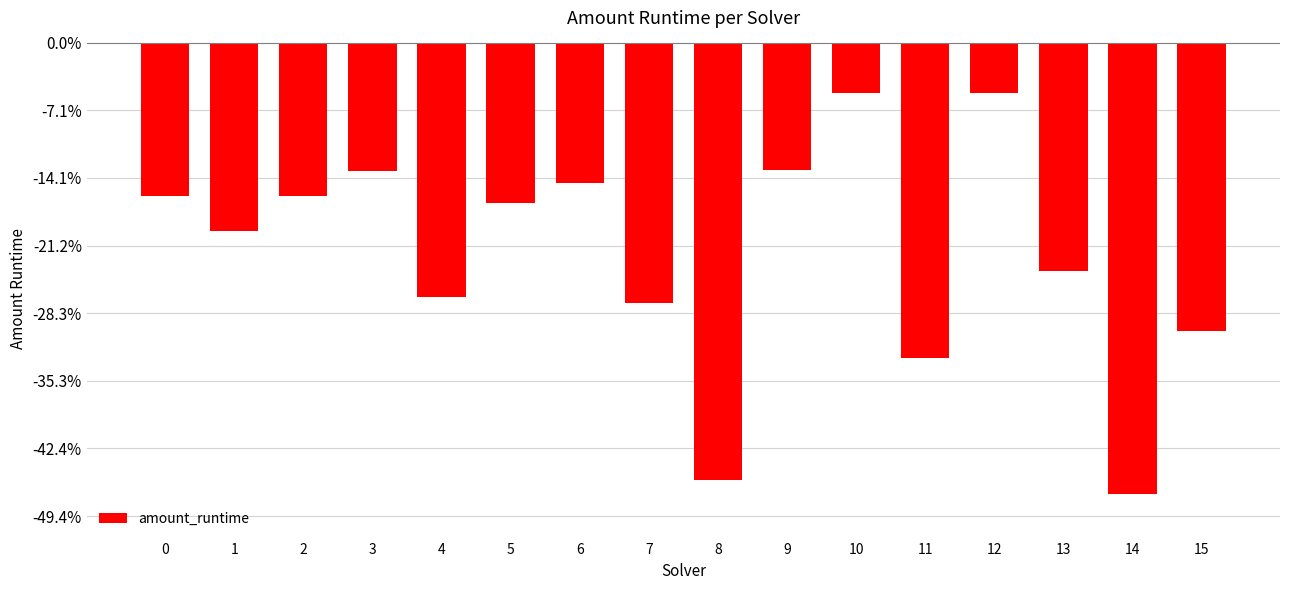

Are the bars horizontal?

No